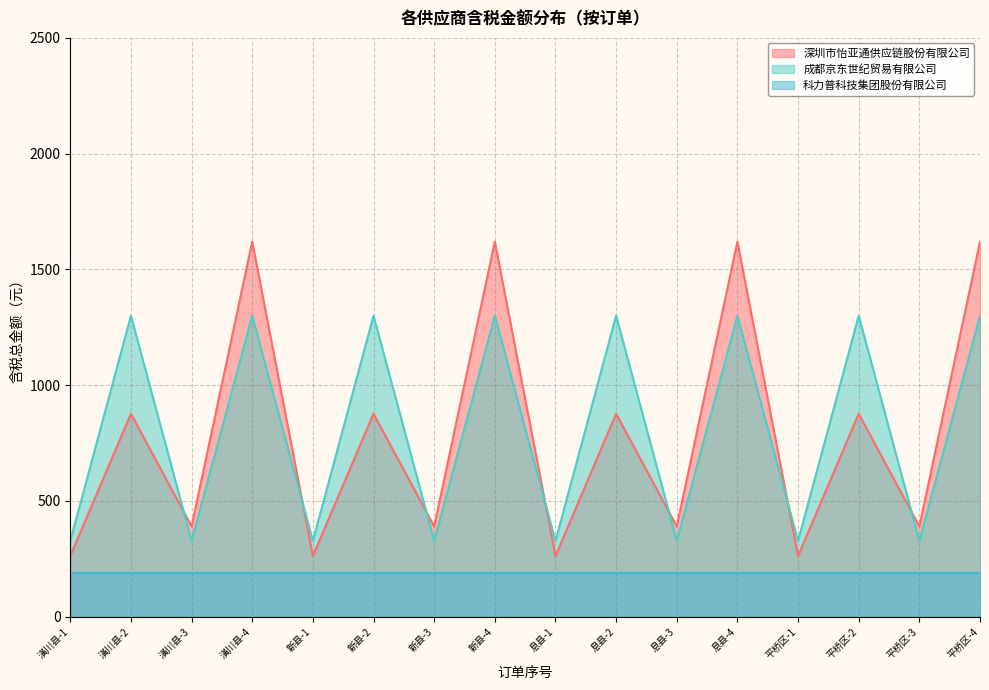

How many lines are shown in the chart?

3